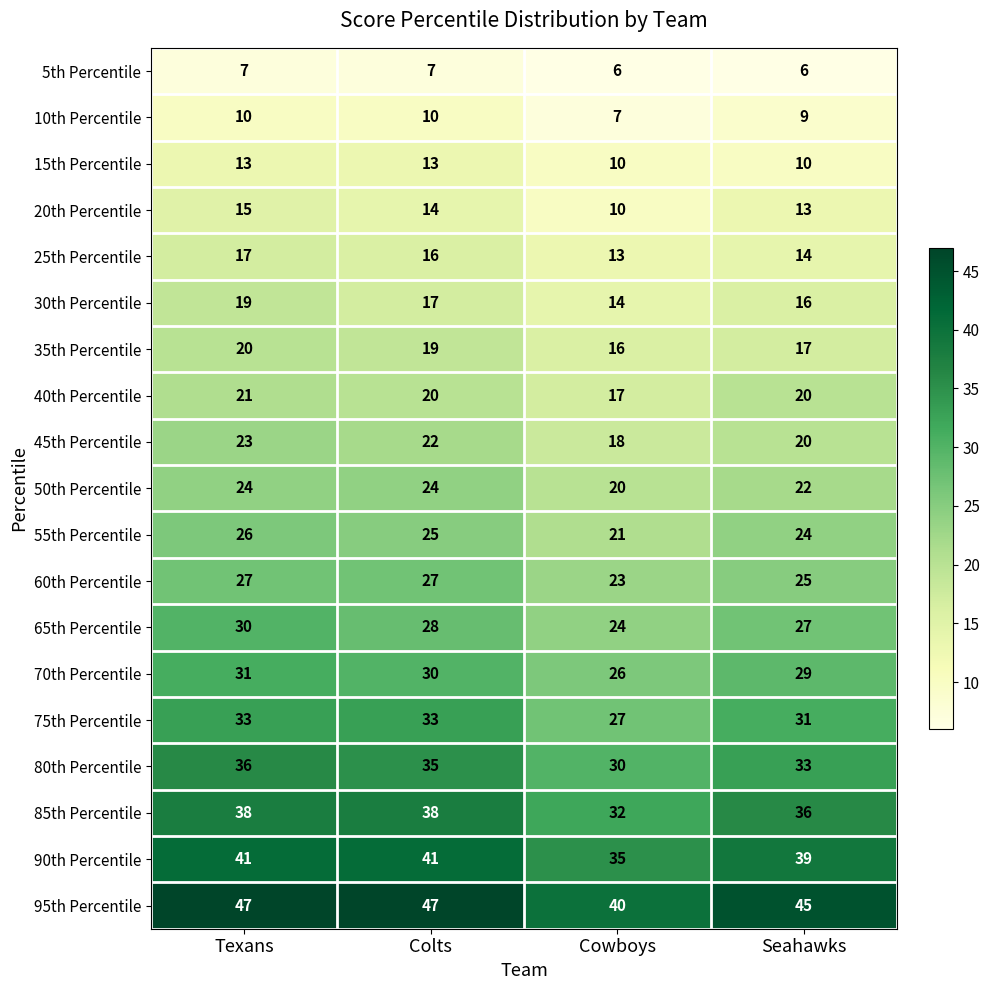

How many 90th Percentile values are between 39 and 41?

3